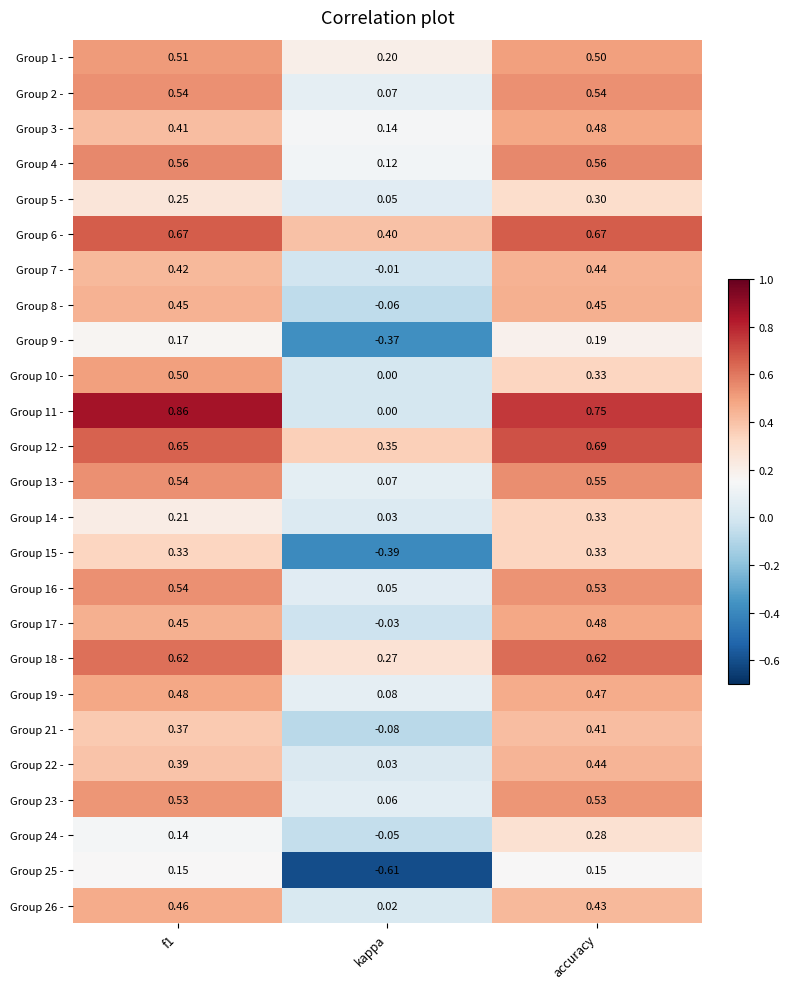

At which label is Group 7 - closest to 0?

kappa